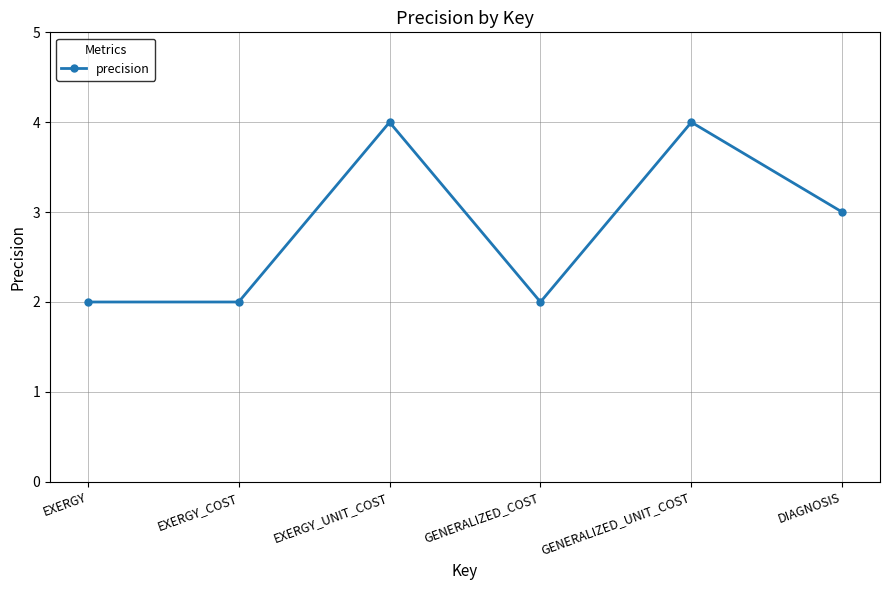

What is the label of the 5th point from the left?

GENERALIZED_UNIT_COST